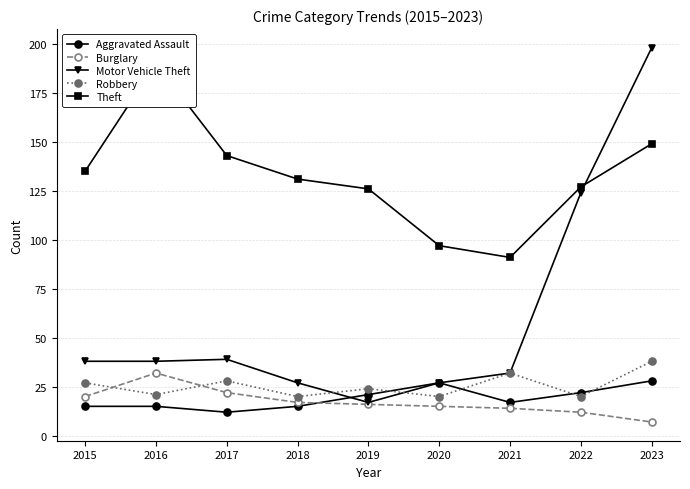

Is the value of Theft at 2017 greater than the value of Robbery at 2022?

Yes